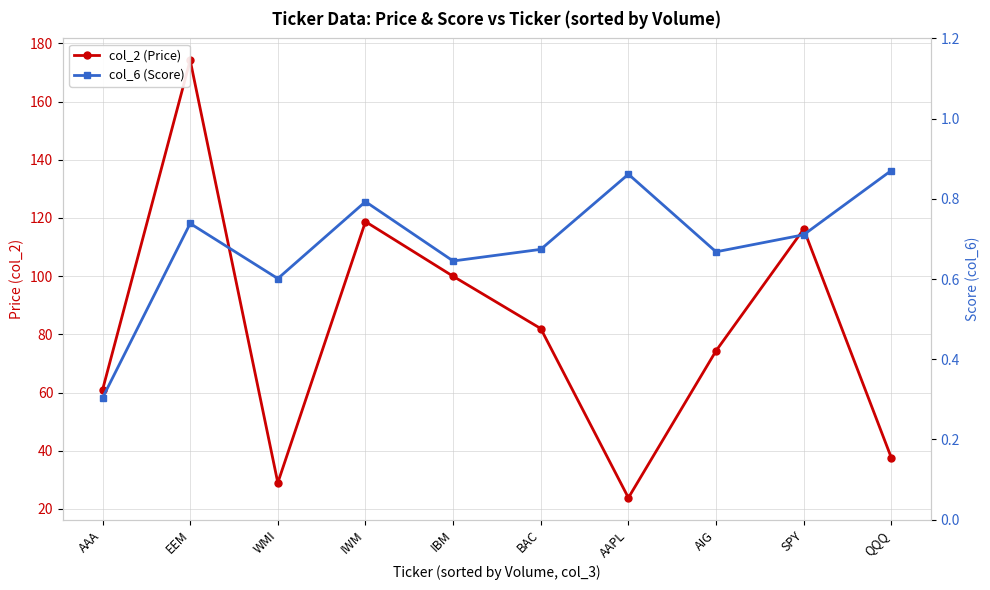

Where is the first local maximum for col_2 (Price)?

EEM